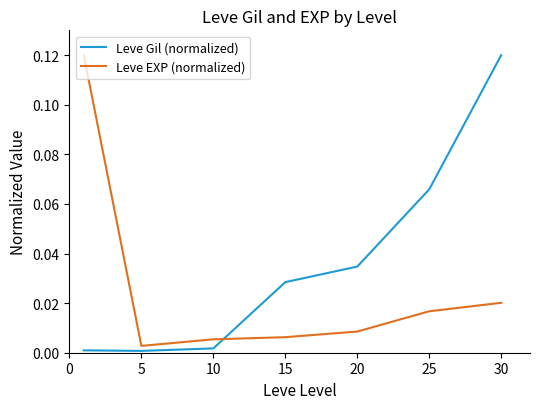

True or false: Leve EXP (normalized) and Leve Gil (normalized) intersect in this chart.

True